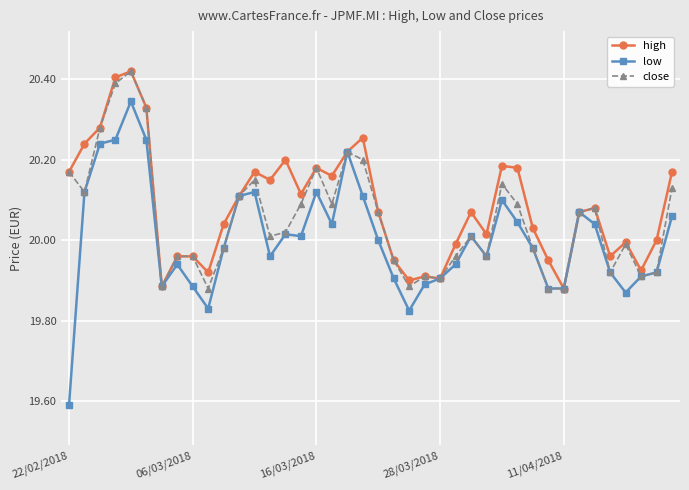

List the series in order of their overall mean, lowest first.

low, close, high